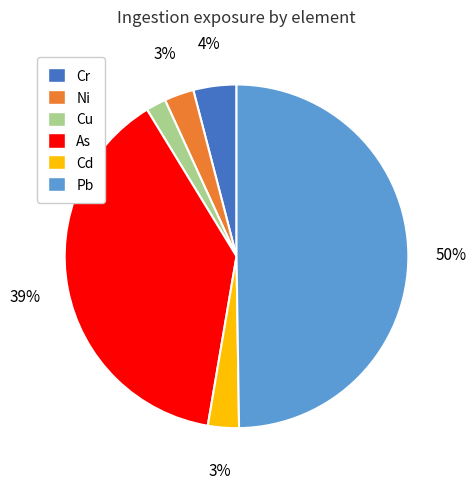

What percentage is the Cr slice, to the nearest percent?

4%